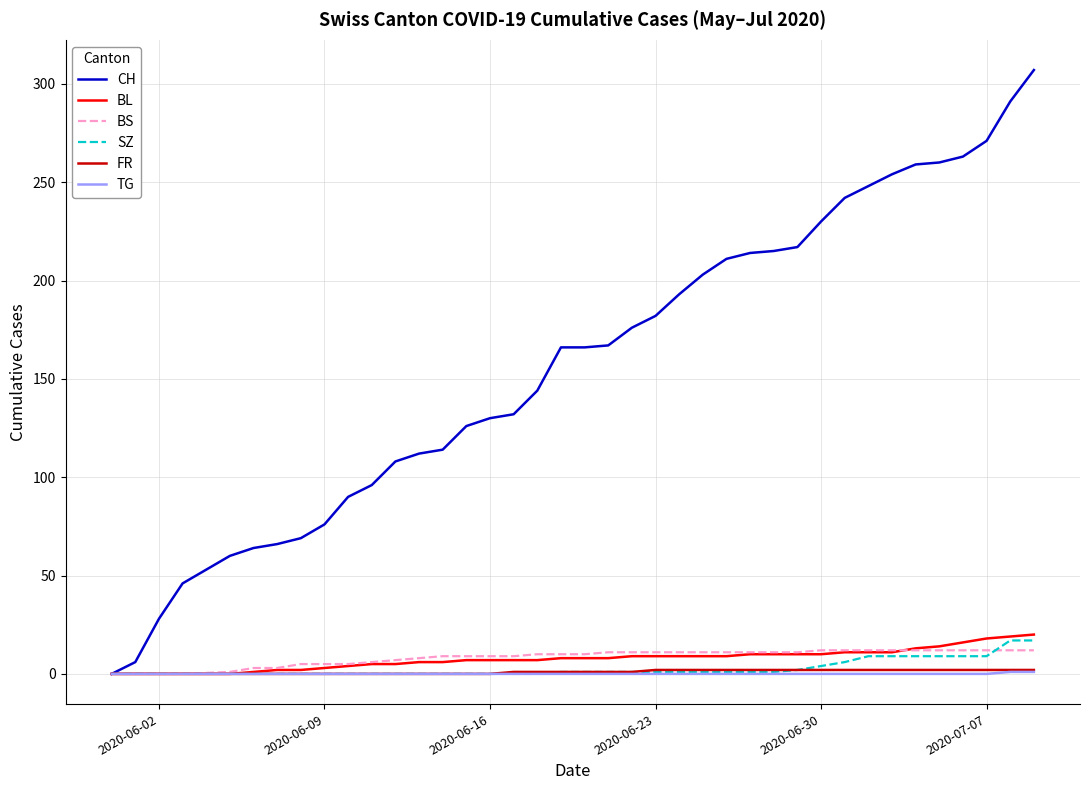

What is the maximum value shown in the chart?

307